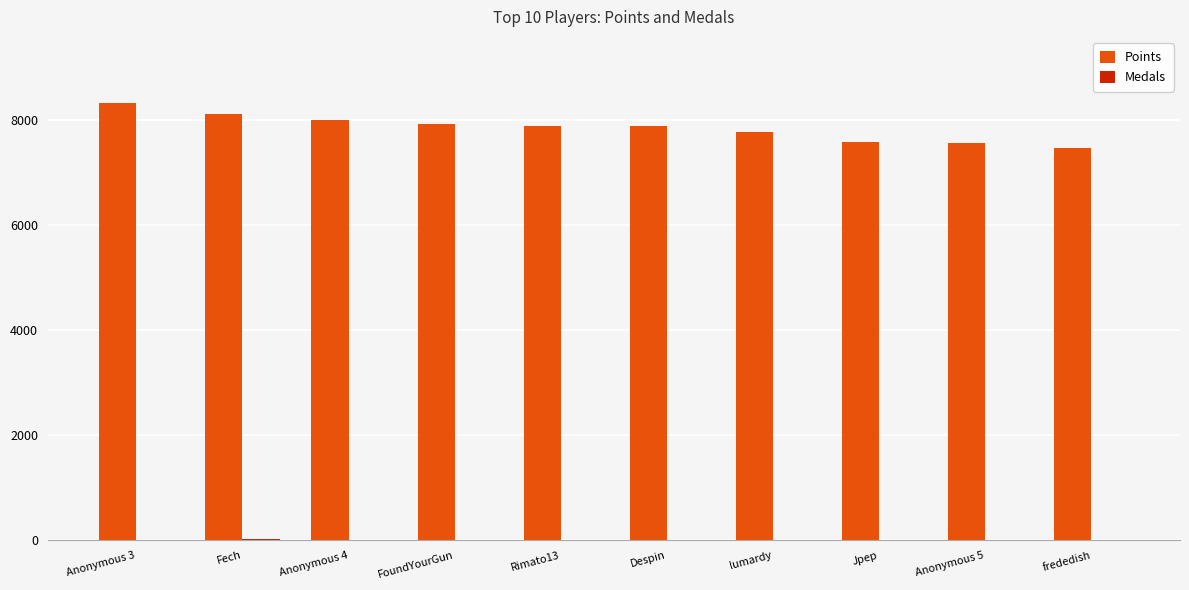

Which series has the largest total across all categories?

Points